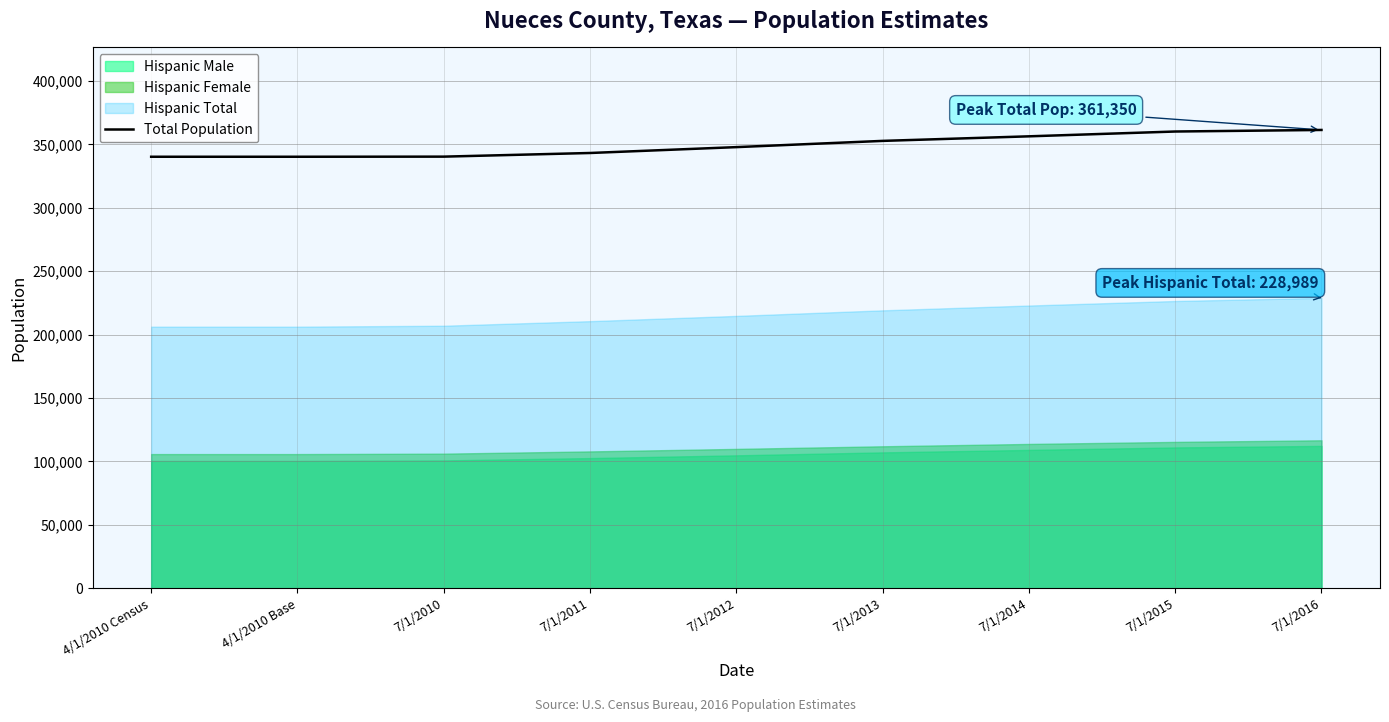

Between 7/1/2012 and 7/1/2013, which is larger?

7/1/2013